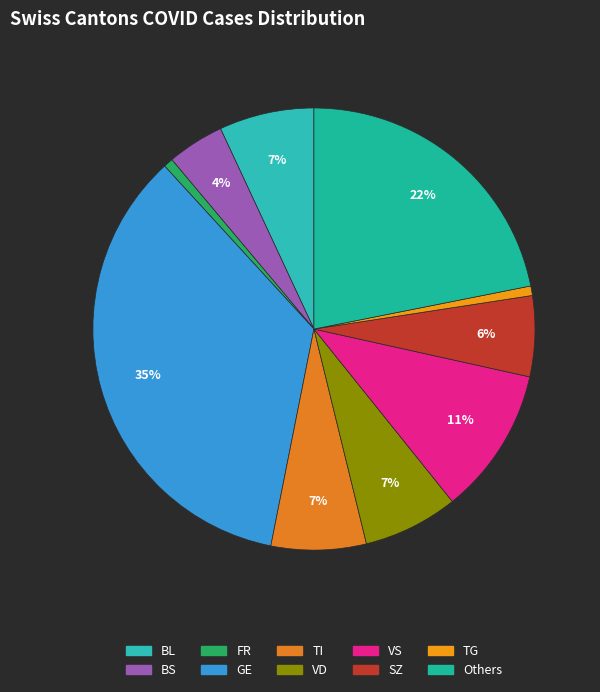

To the nearest percent, what is the average slice percentage?

10%